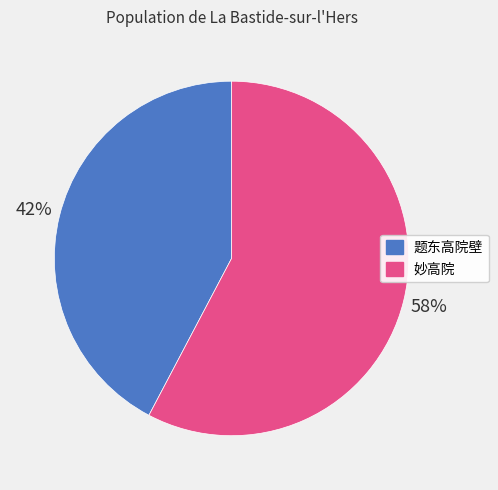

Which category accounts for the majority?

妙高院